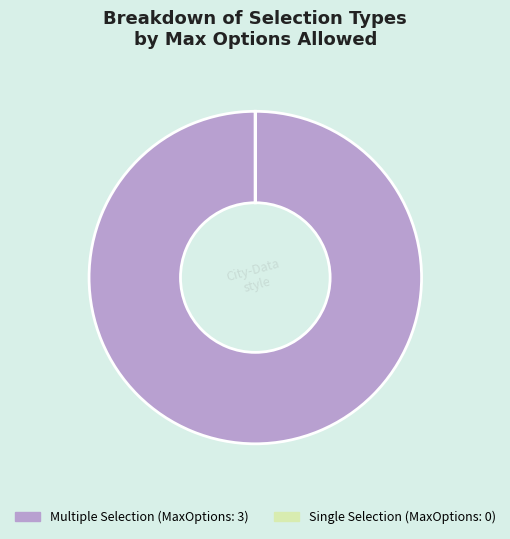

True or false: Multiple Selection accounts for 94% of the total.

False